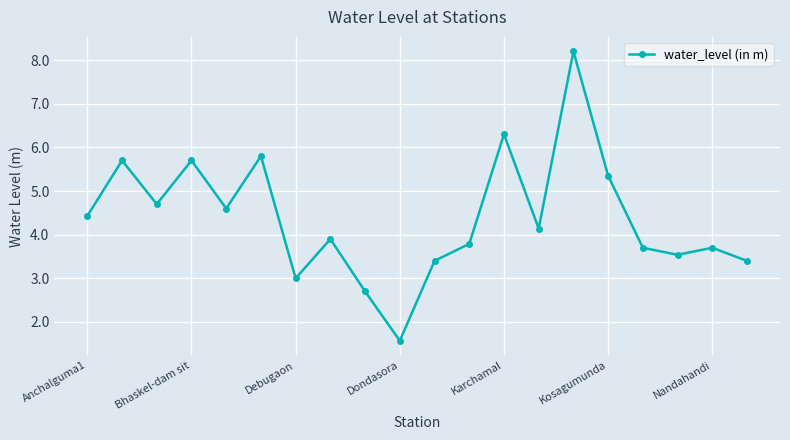

What is the average value?

4.4